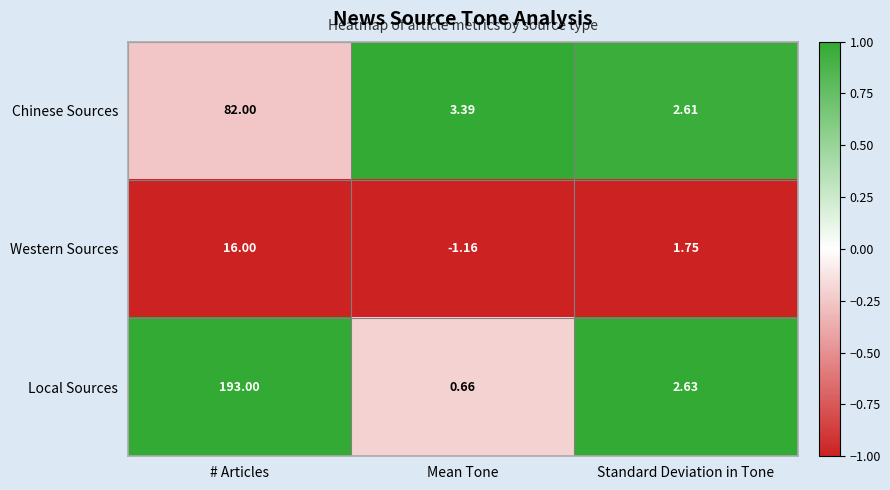

At which category does the chart reach its peak across all series?

# Articles